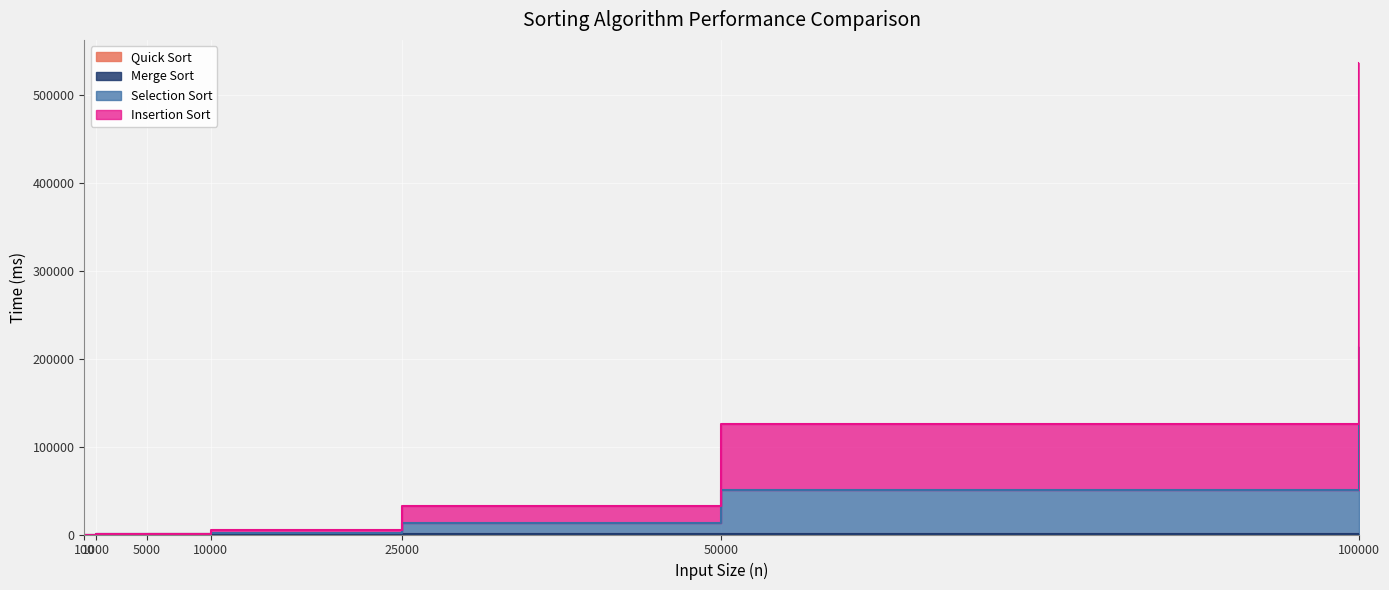

Reading right to left, transcribe all the data shown in this chart.

Quick Sort: 211.0	101.0	46.0	19.0	8.0	1.0	0.0
Merge Sort: 577.0	281.0	127.0	52.0	22.0	4.0	1.0
Selection Sort: 213747.0	50475.7	12814.5	1958.1	508.2	23.0	1.0
Insertion Sort: 536126.9	125237.6	32206.5	4684.2	1131.3	48.0	1.0